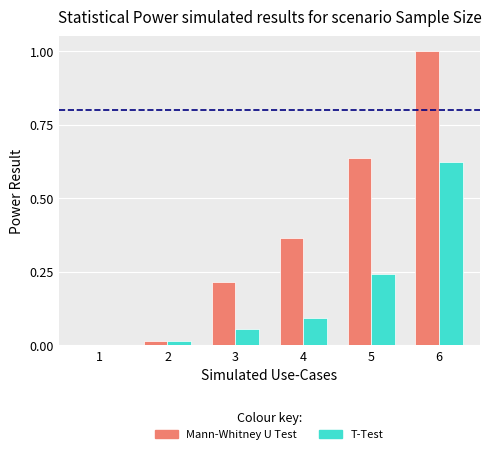

Is the value of Mann-Whitney U Test at 5 greater than the value of T-Test at 5?

Yes